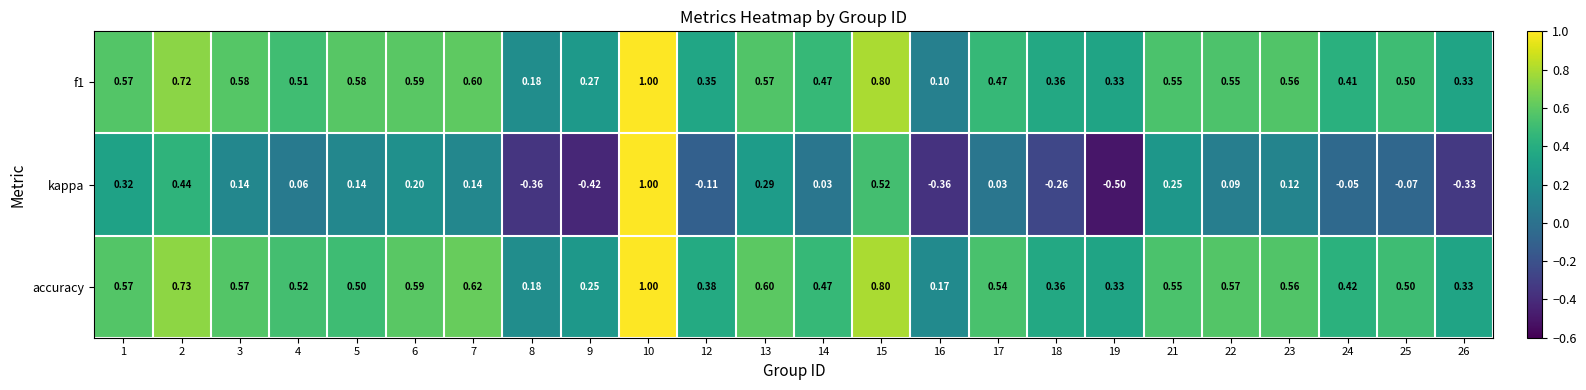

Is the value of kappa at 12 greater than the value of accuracy at 4?

No